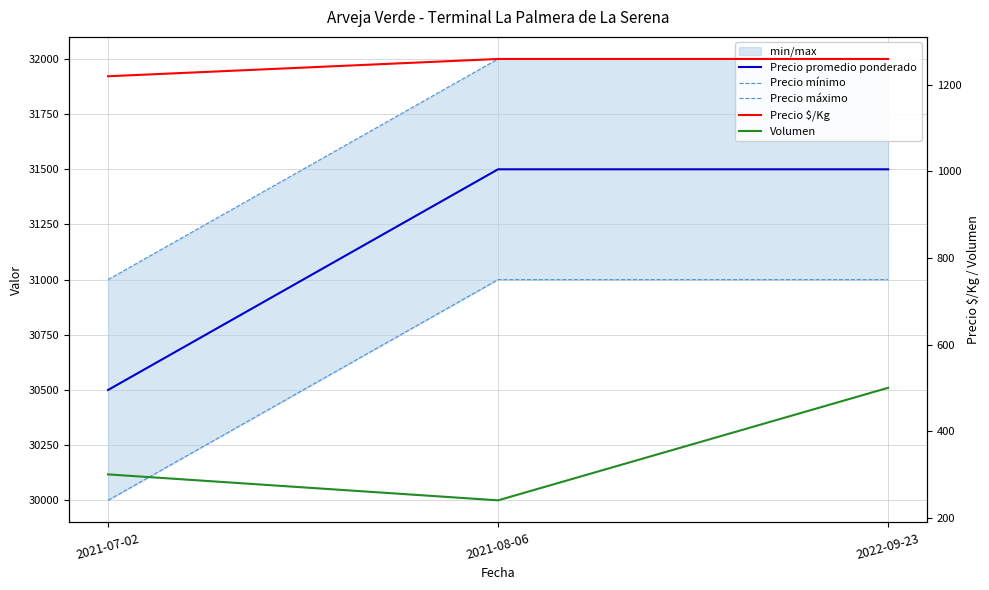

What is the spread (max minus min) of values at 2022-09-23?

31500